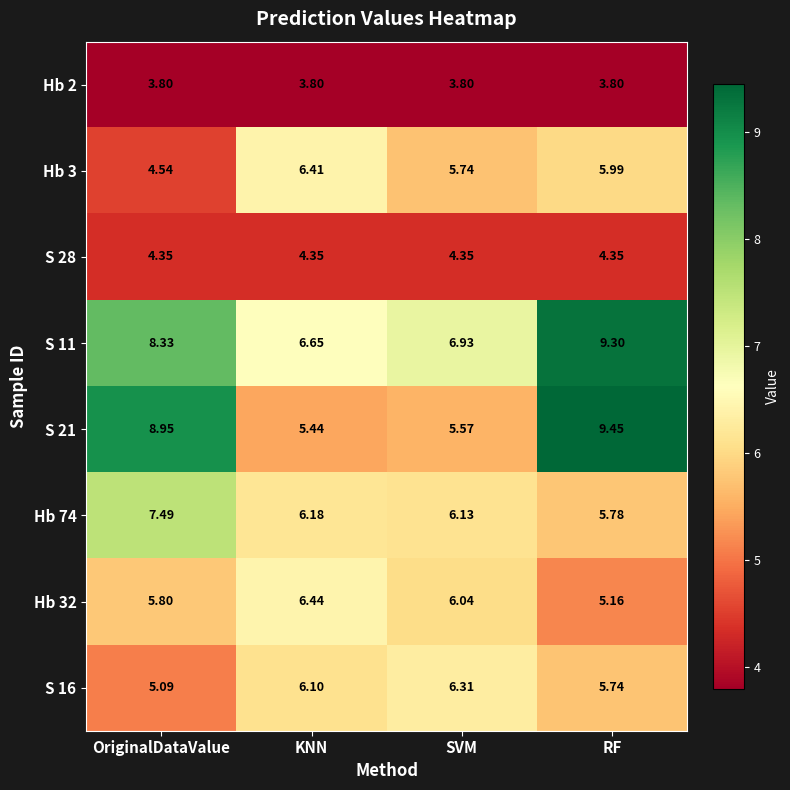

Which series has the largest total across all categories?

S 11